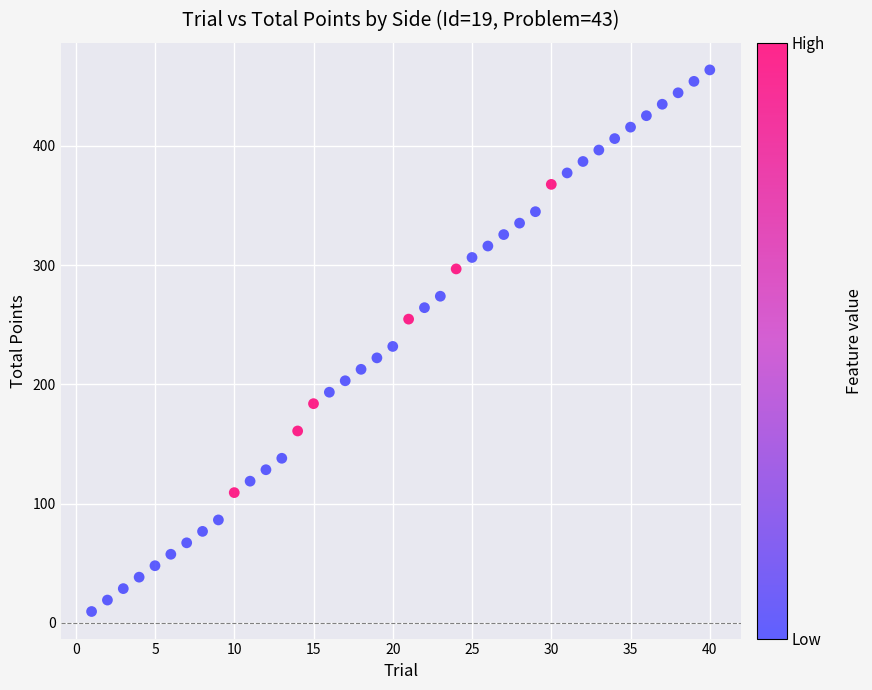

What is the range of X values (max minus min)?

39.0